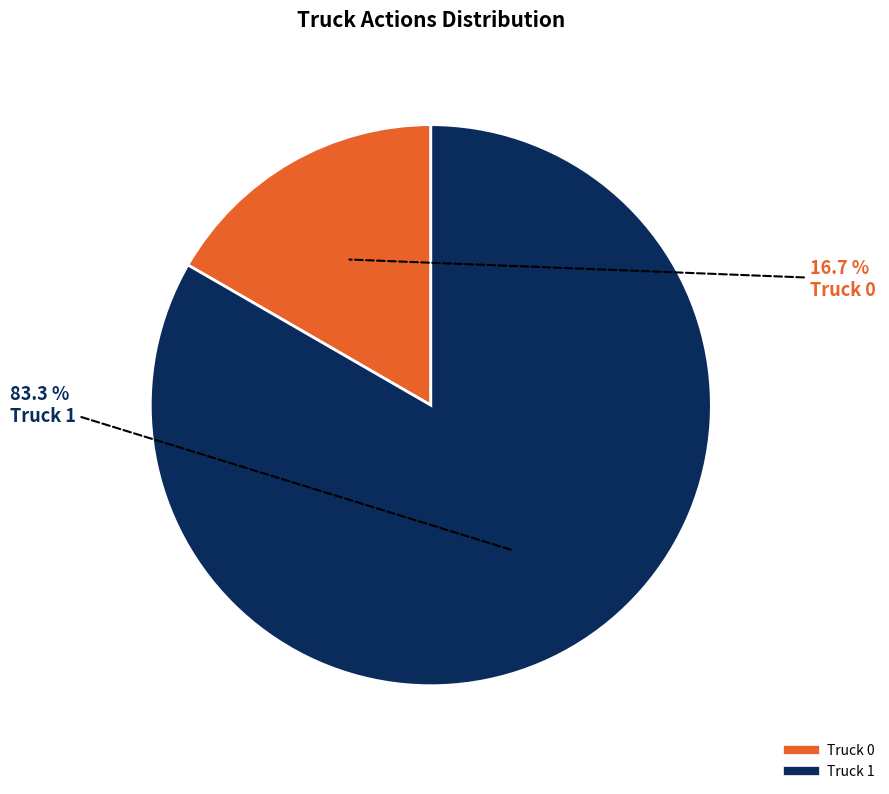

What is the largest slice in the pie chart?

Truck 1